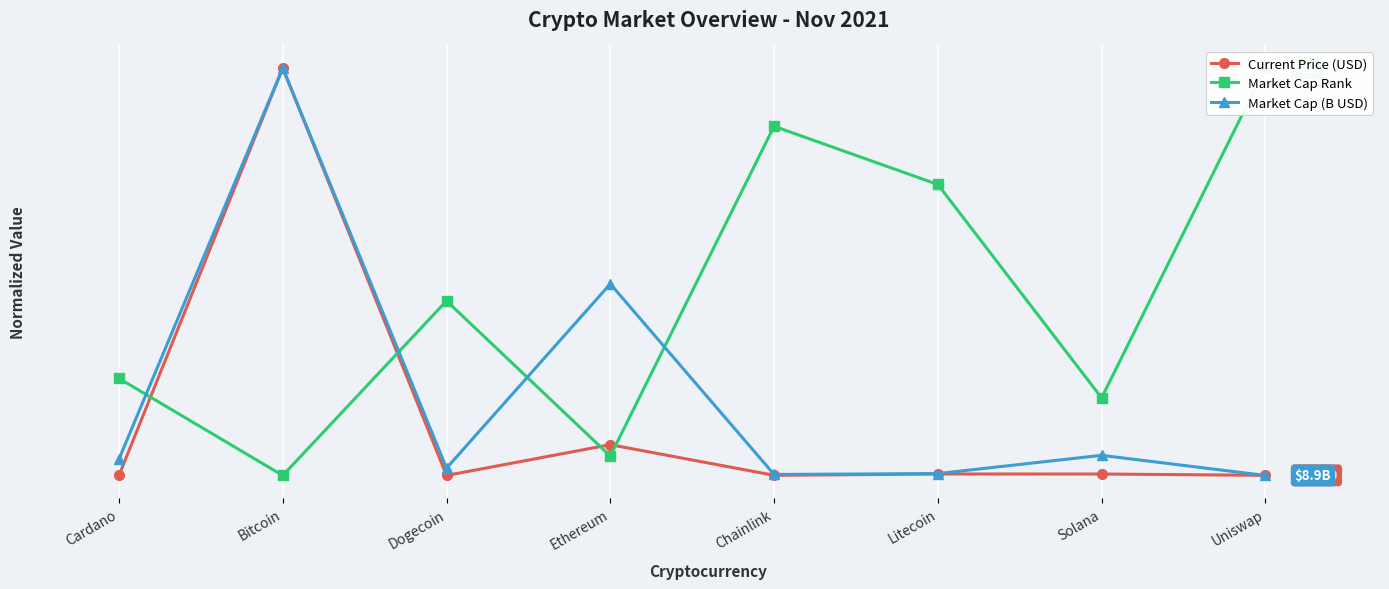

Which series has the largest range (max minus min)?

Current Price (USD)